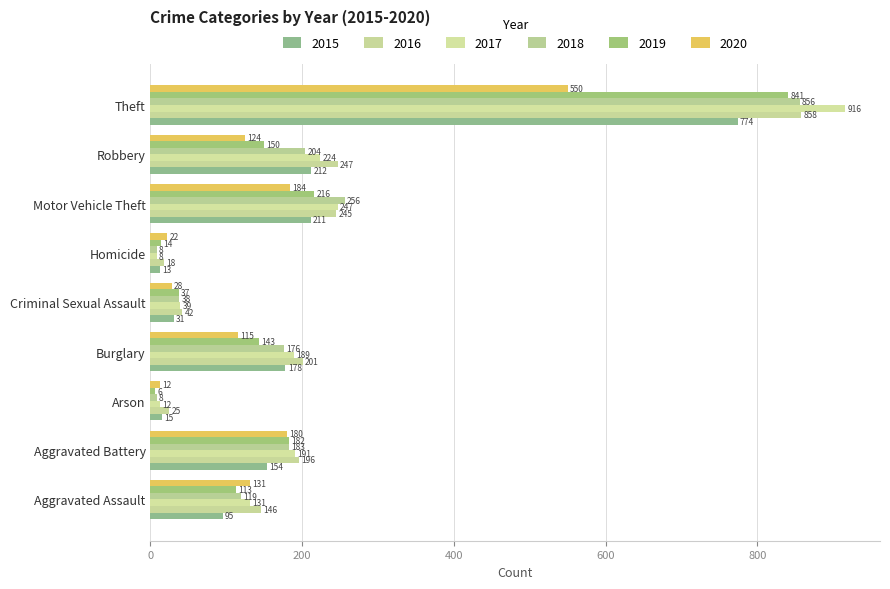

How many values in the 2018 series are below 176?

4